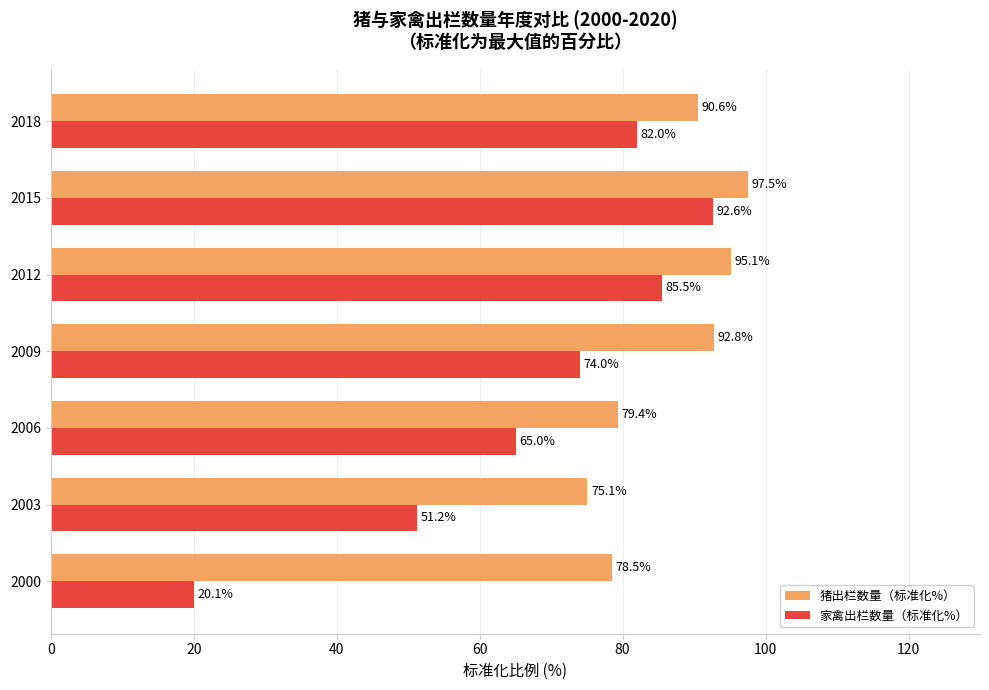

What is the sum of all 家禽出栏数量（标准化%） values?

470.4